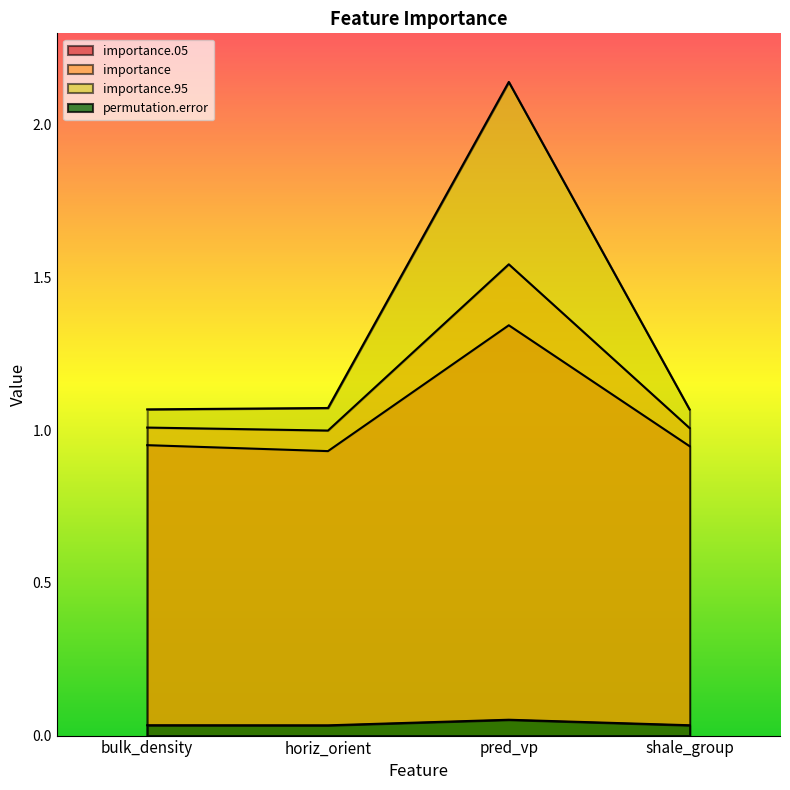

What are all the series names shown in the legend?

importance.05, importance, importance.95, permutation.error